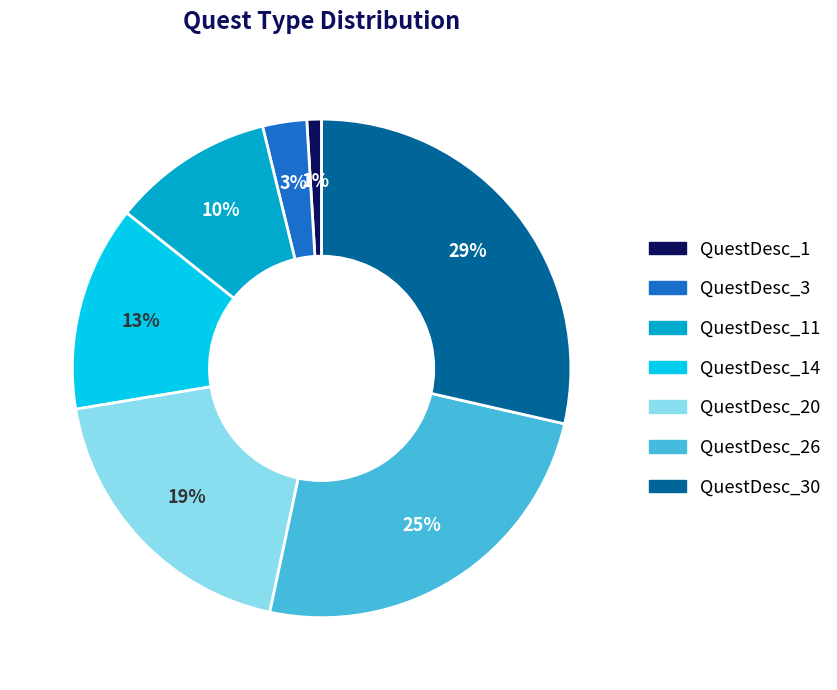

Which category has the smallest portion of the pie?

QuestDesc_1